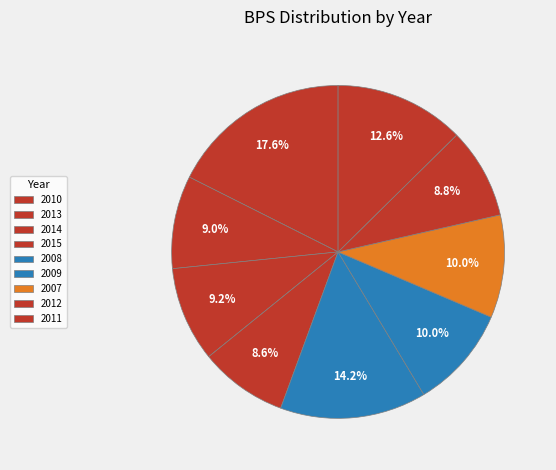

Combined, what portion of the pie is 2008 and 2007?

24.2%